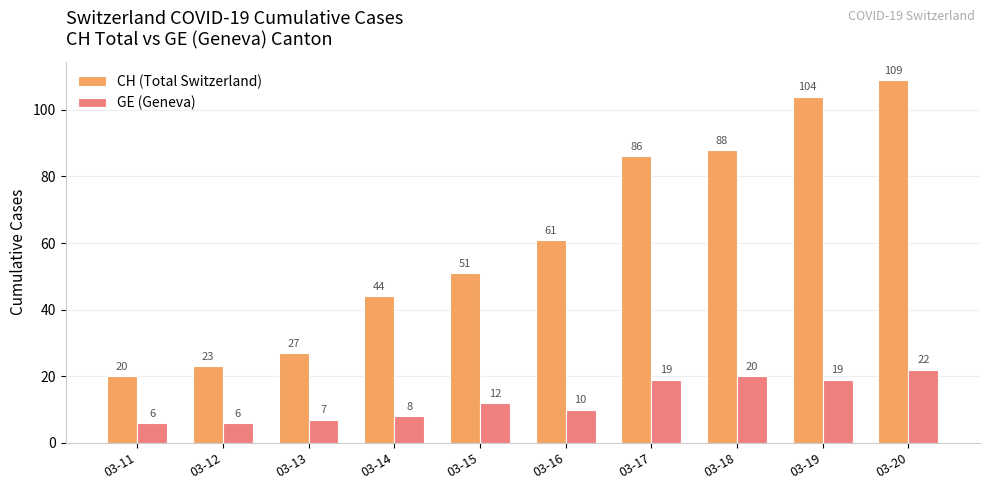

Rank the categories by CH (Total Switzerland) value from lowest to highest.

03-11, 03-12, 03-13, 03-14, 03-15, 03-16, 03-17, 03-18, 03-19, 03-20